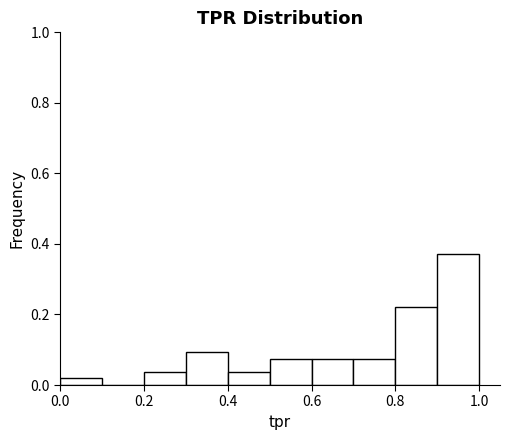

Reading left to right, transcribe this chart: for each bar, give the range it covers on the x-axis and its height. The values are not printed on the chart, so give them approximately, as read against the axis.

0.0 to 0.1: under 0.02
0.1 to 0.2: 0
0.2 to 0.3: 0.04
0.3 to 0.4: 0.10
0.4 to 0.5: 0.04
0.5 to 0.6: 0.08
0.6 to 0.7: 0.08
0.7 to 0.8: 0.08
0.8 to 0.9: 0.22
0.9 to 1.0: 0.38